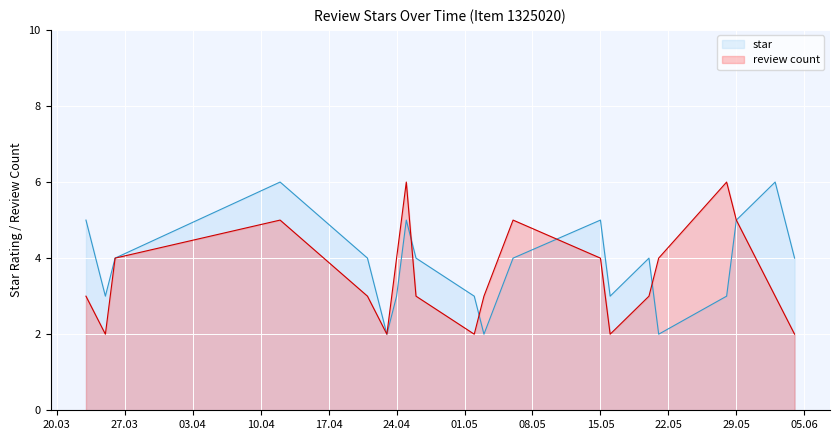

At 29.05, list the series in order from smallest to largest.

star, review count